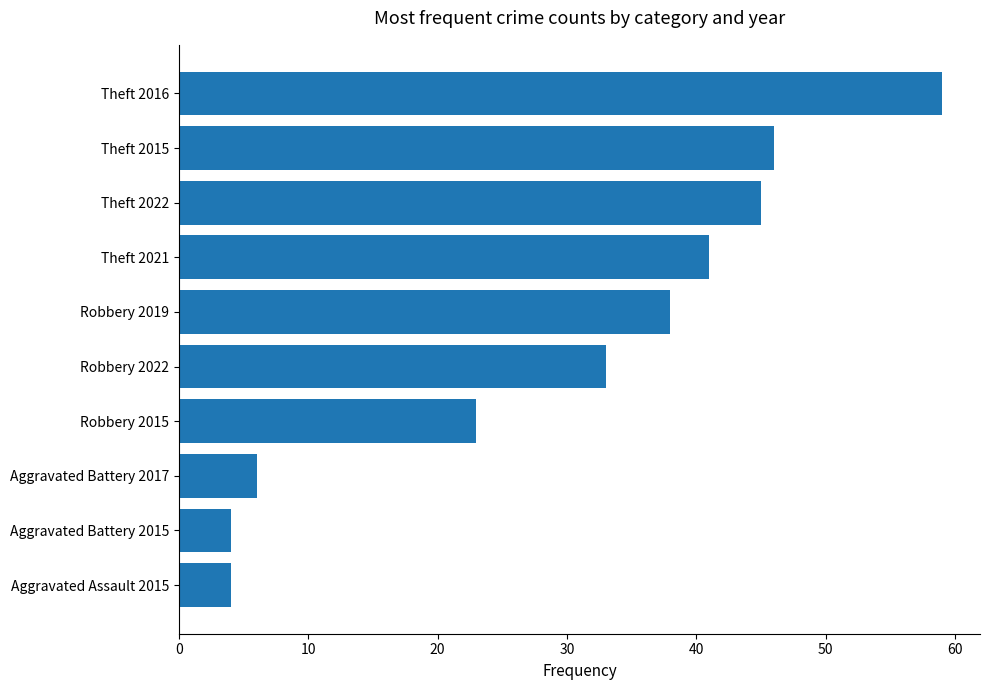

At which label is the value closest to 31?

Robbery 2022